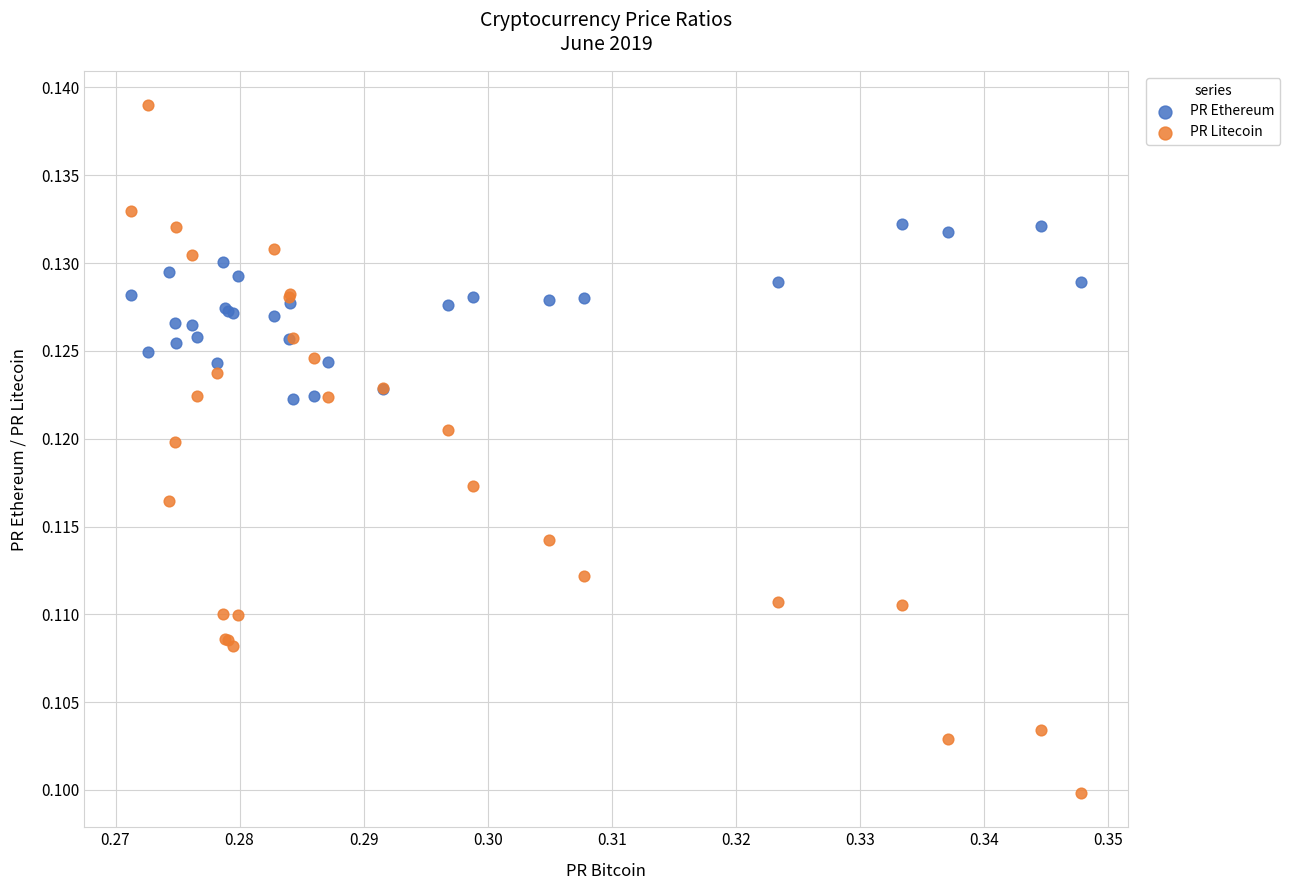

Which series has the largest Y range (max minus min)?

PR Litecoin